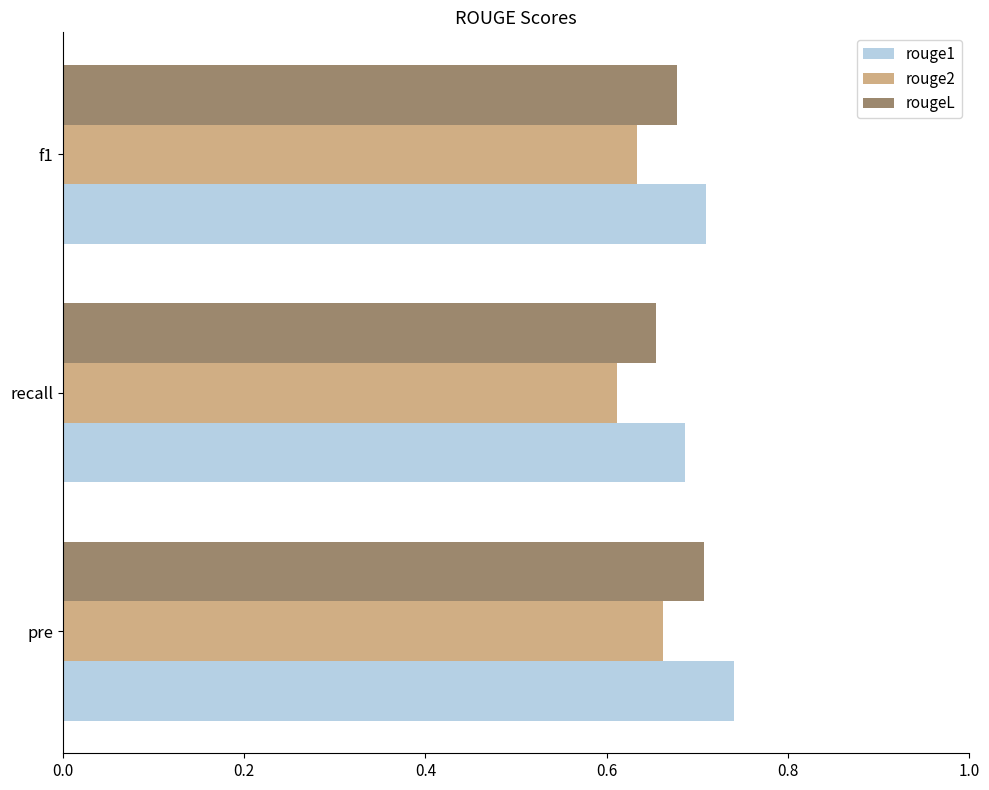

Which category has the lowest value across all series?

recall